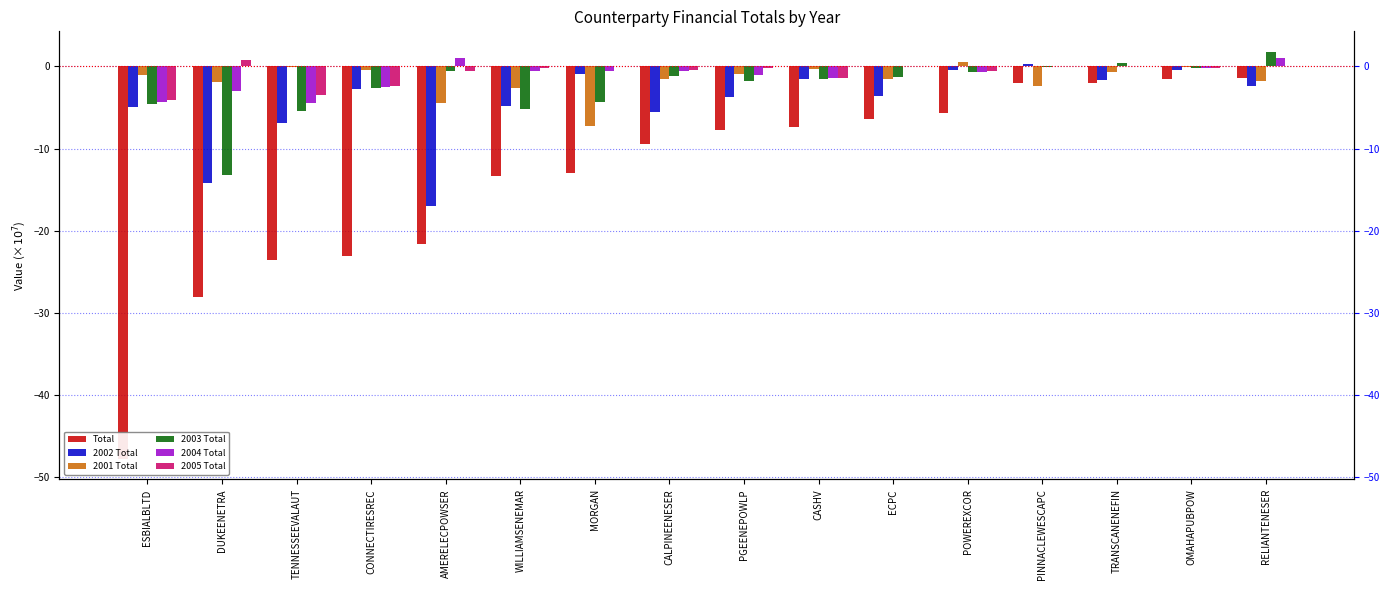

How many data points in 2004 Total are above 0?

2